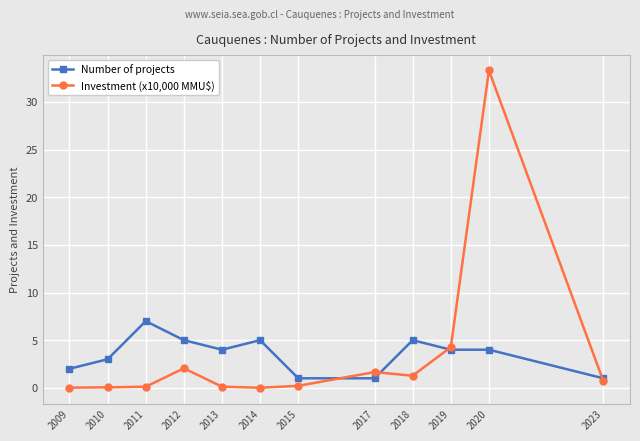

The Investment (x10,000 MMU$) series shows 2.0 at 2012. True or false?

True